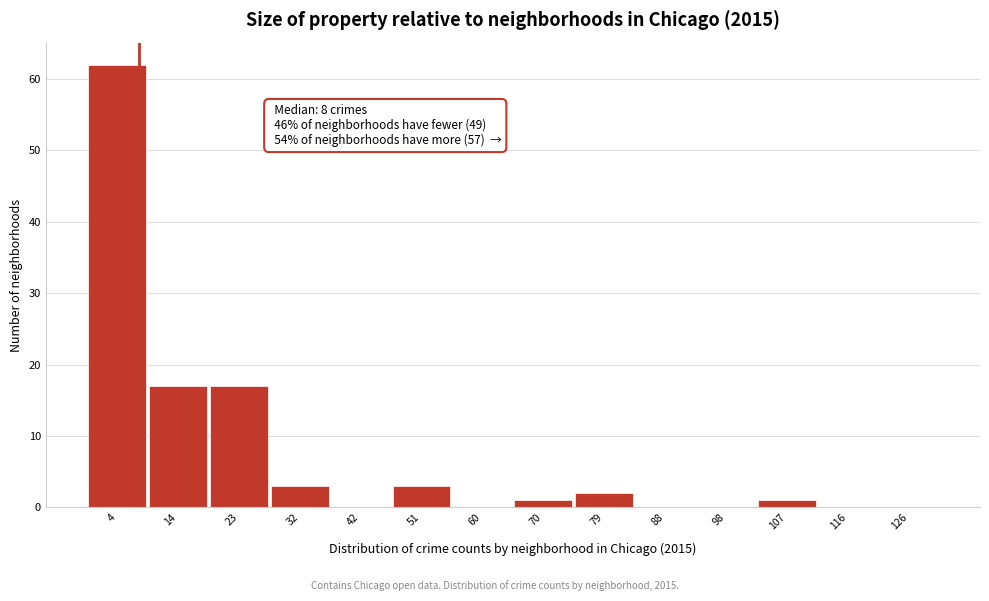

Which range on the x-axis has the tallest bar?

0 to 9